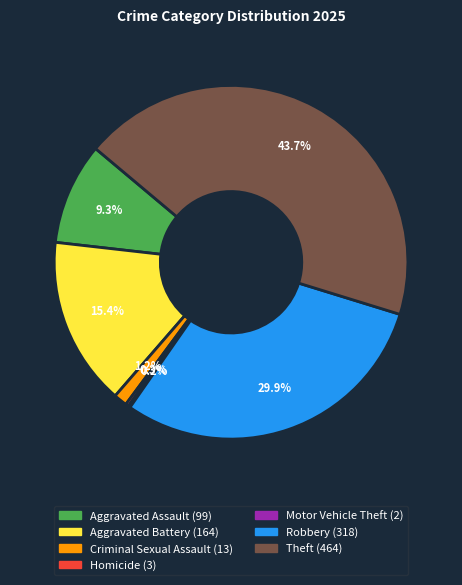

Is it true that Aggravated Battery is 23% of the pie?

False